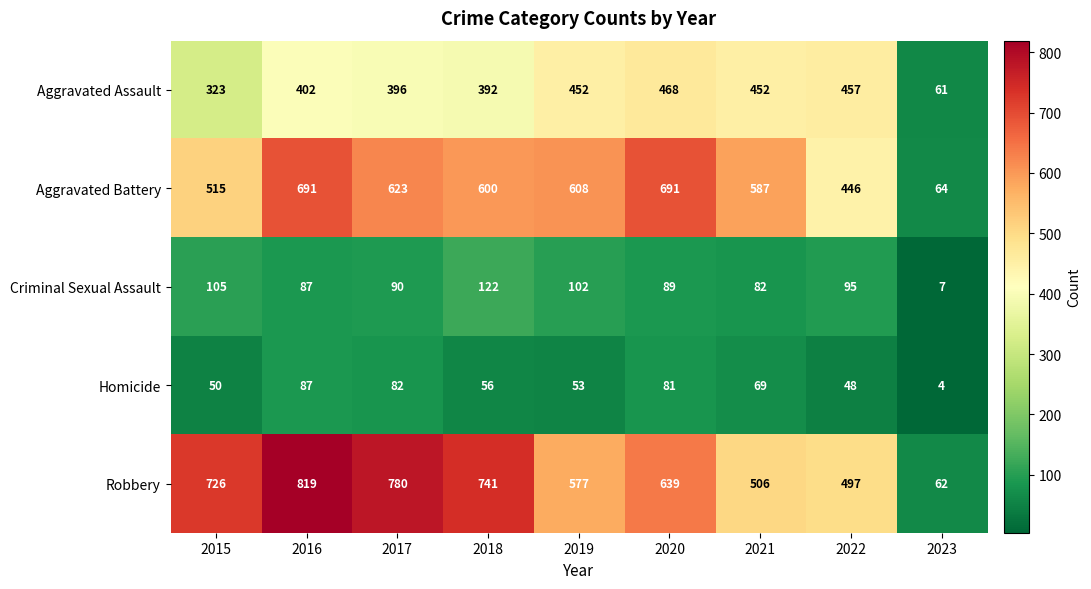

List the series in order of their peak value, lowest first.

Homicide, Criminal Sexual Assault, Aggravated Assault, Aggravated Battery, Robbery